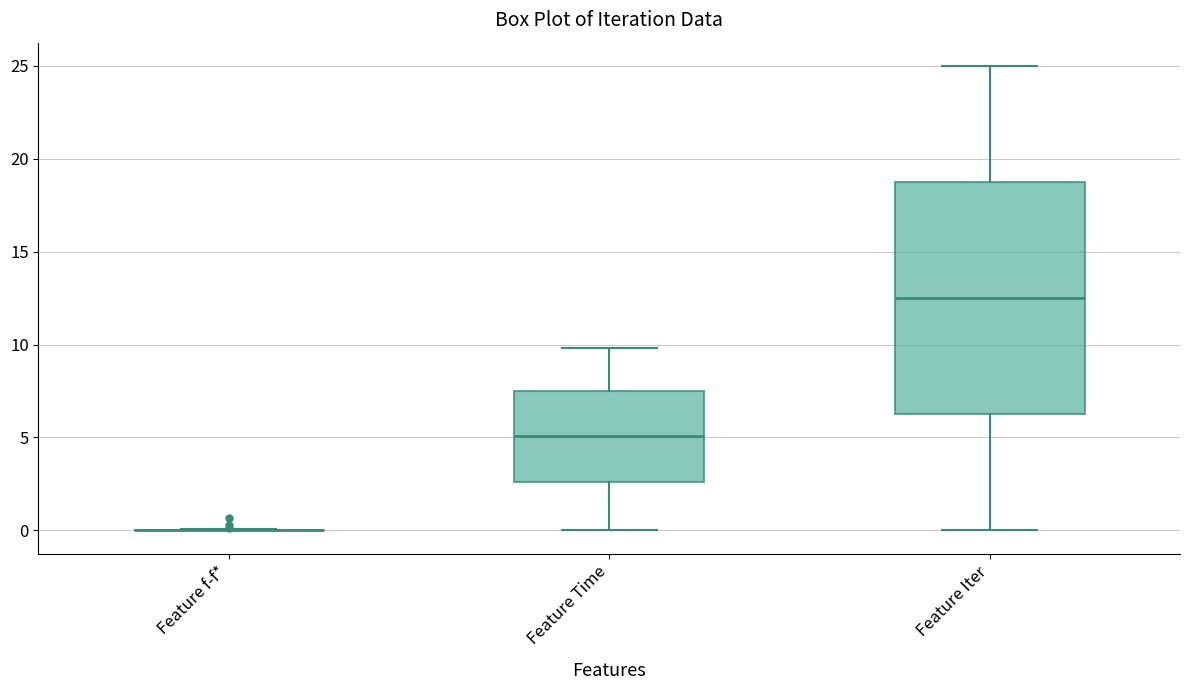

Which box is the tallest, from its lower edge to its upper edge?

Feature Iter